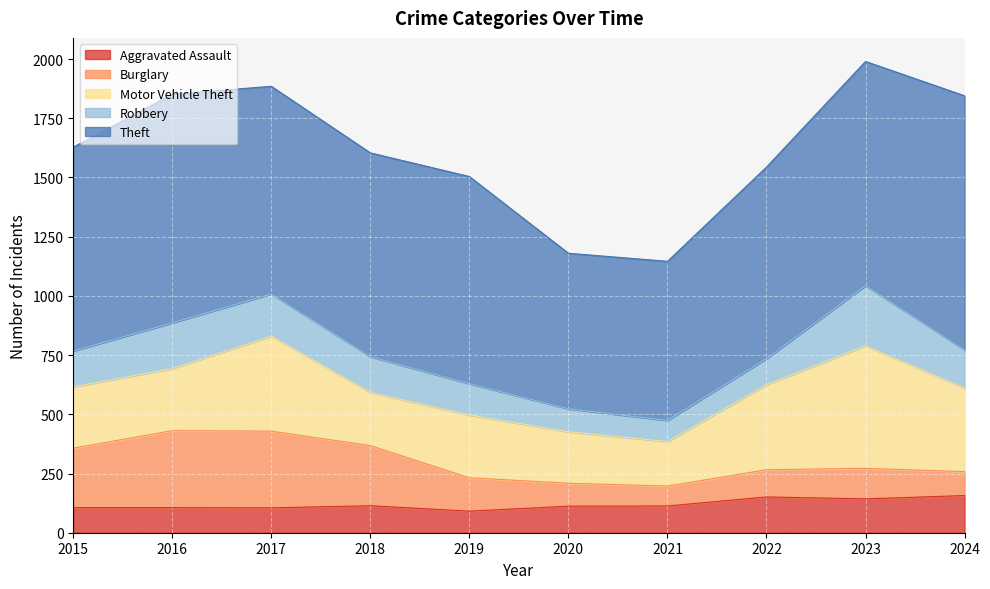

True or false: Burglary has a value of 129 at 2023.

True